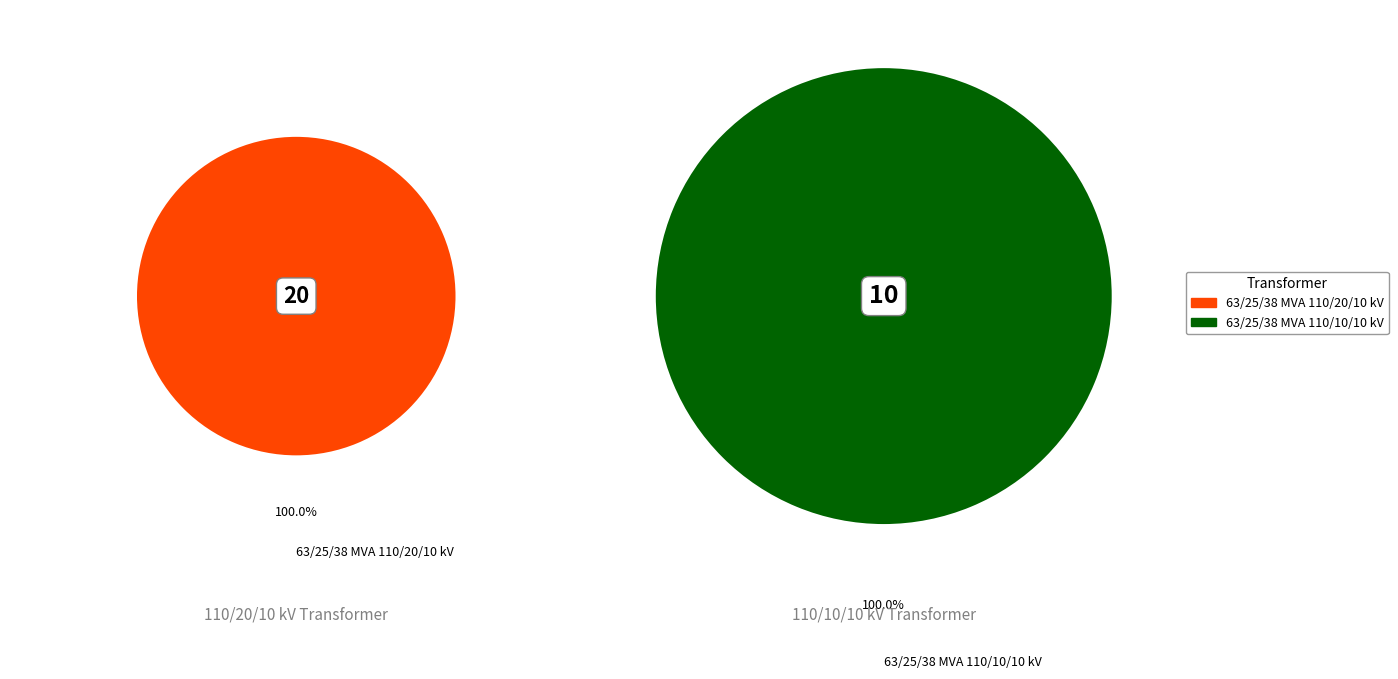

What percentage is NOT represented by 63/25/38 MVA 110/20/10 kV?

33.3%